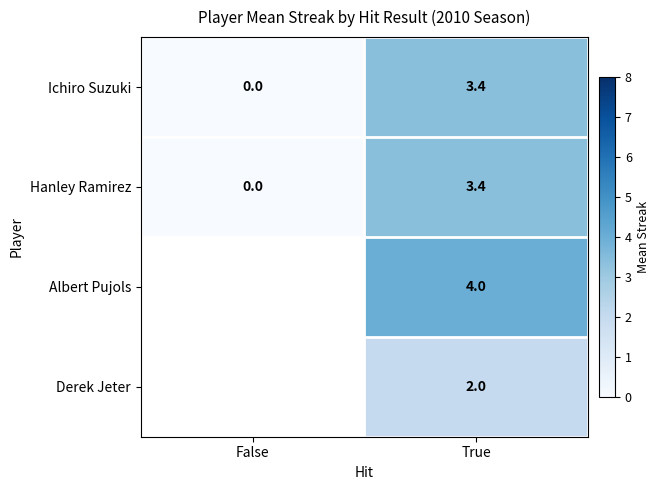

How many values in the Ichiro Suzuki series are below 3?

1